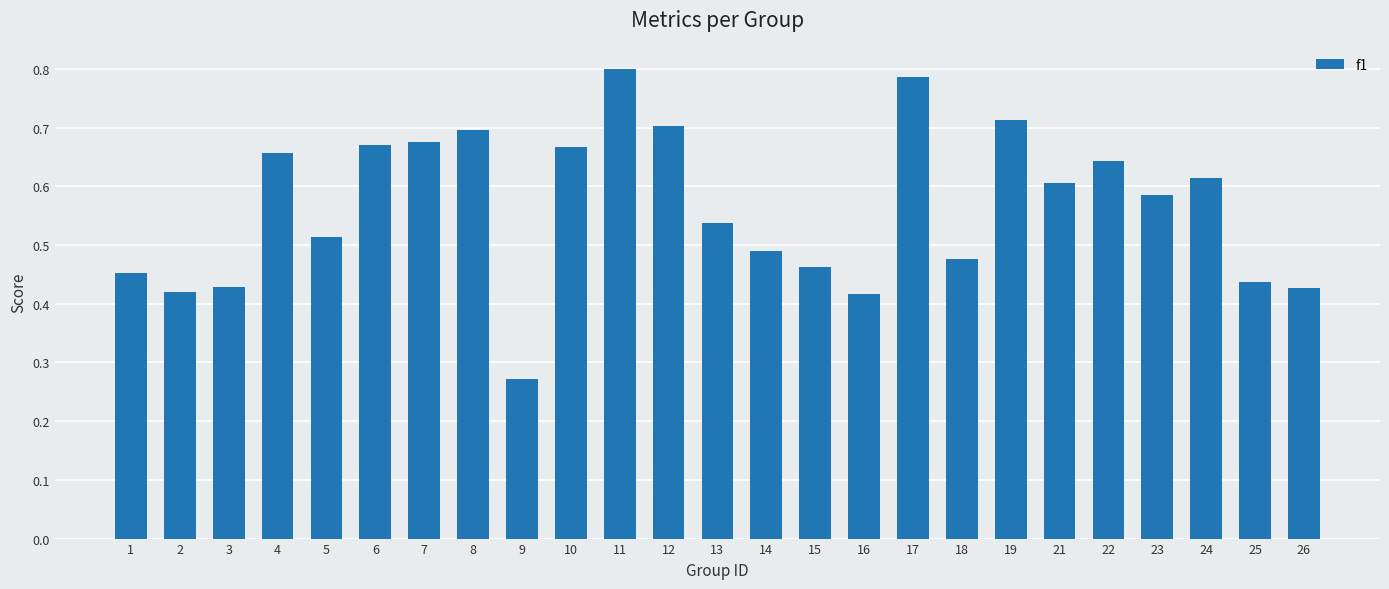

Where is the data nearest to the value 0?

9